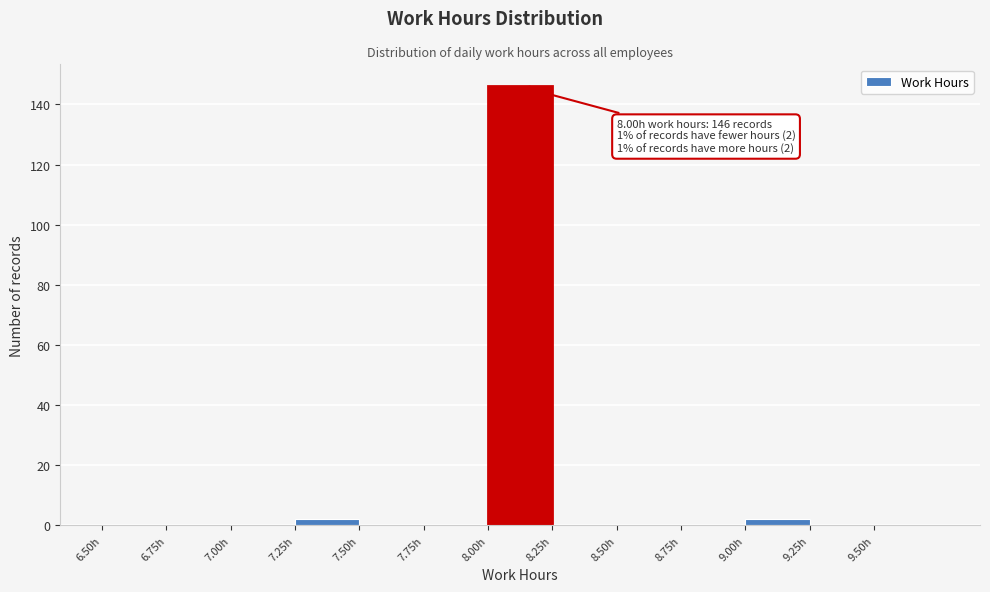

Over which range of the x-axis is the bar tallest?

8.00 to 8.25